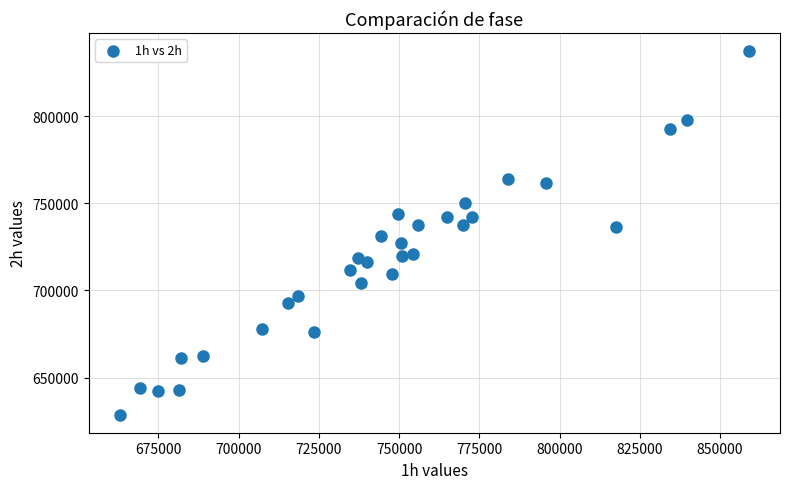

What is the range of X values (max minus min)?

195847